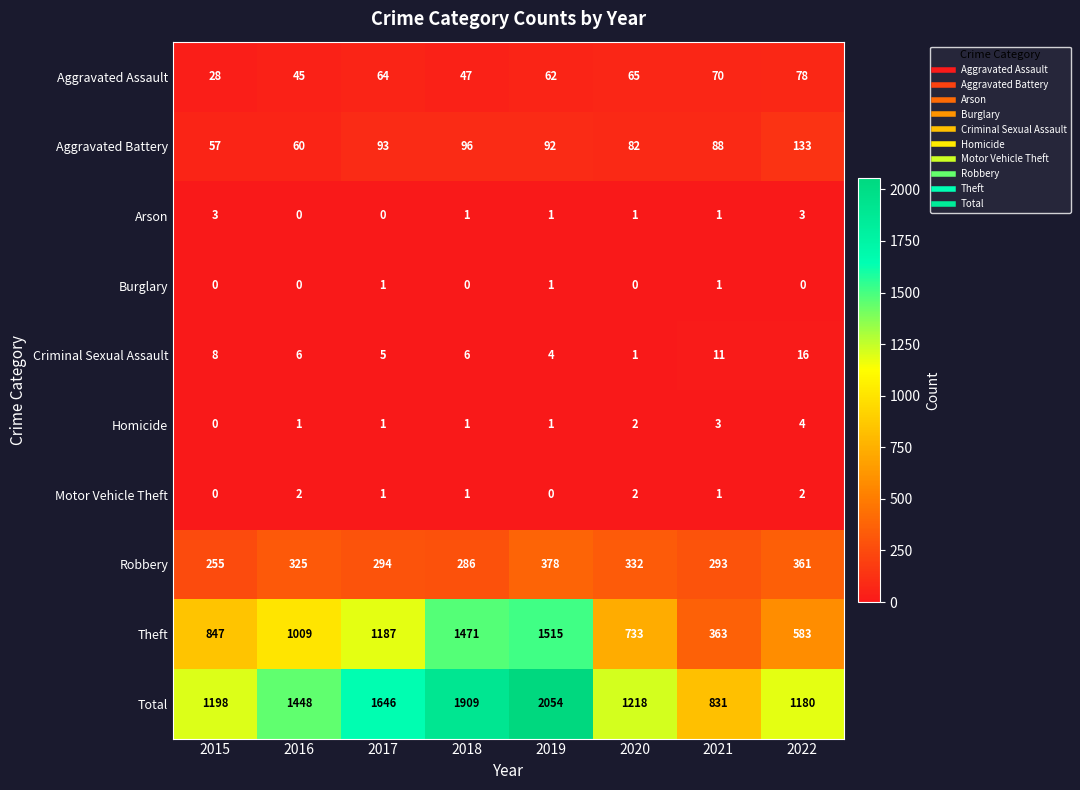

Which series has the largest total across all categories?

Total